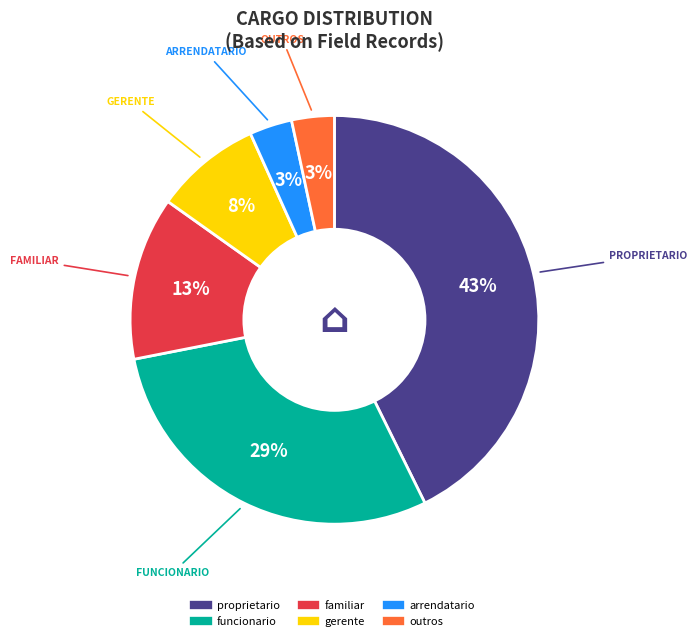

How many slices are in this pie chart?

6